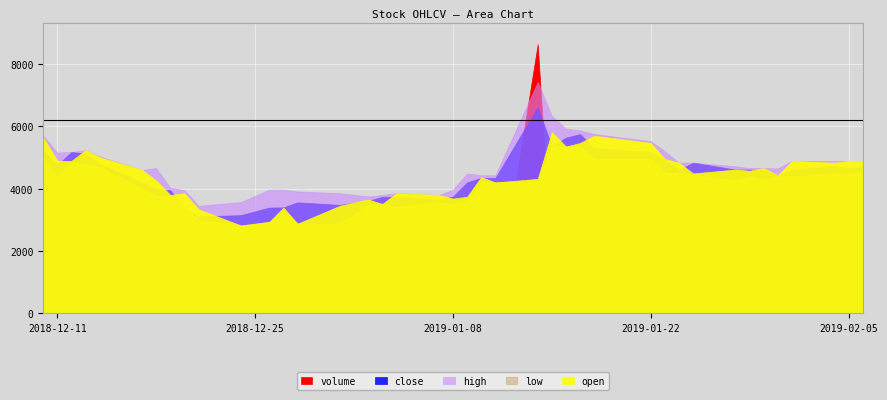

Which series has the largest range (max minus min)?

volume